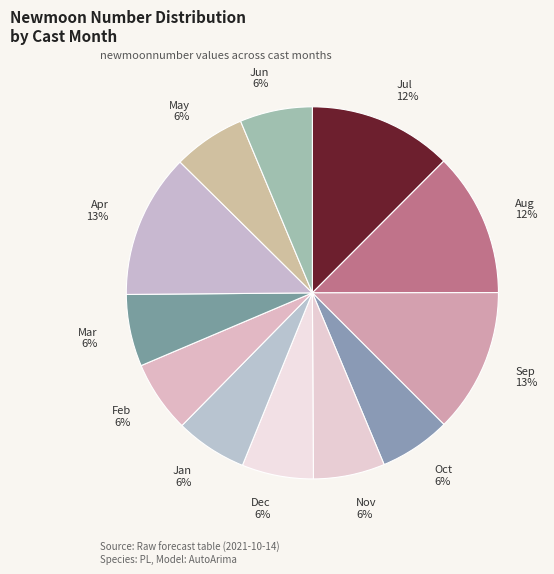

To the nearest percent, what percentage of the pie is Oct?

6%